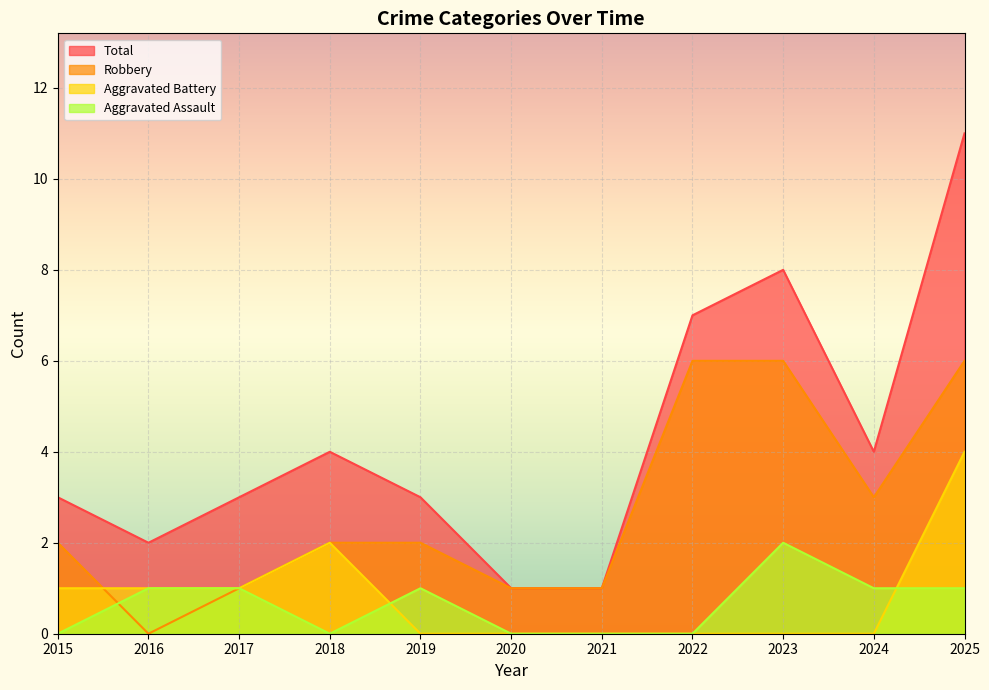

How many Aggravated Battery values are between 0 and 1?

9